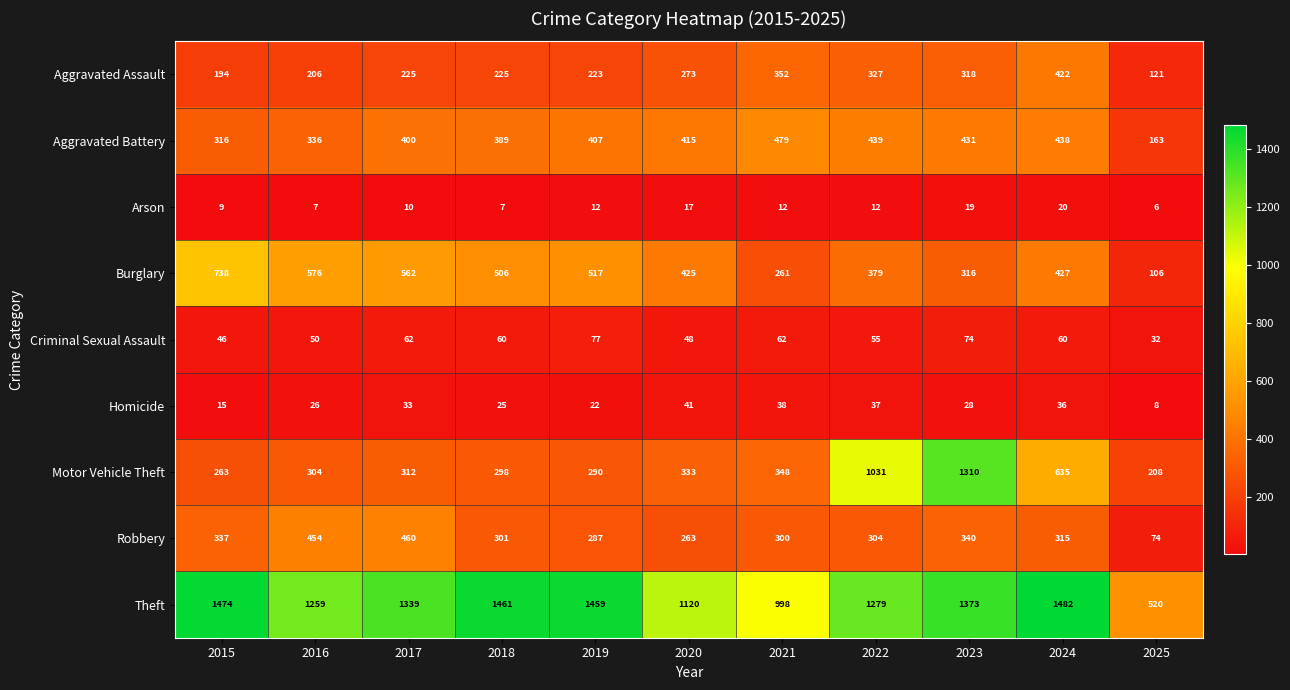

What is the average value of the Aggravated Battery series?

383